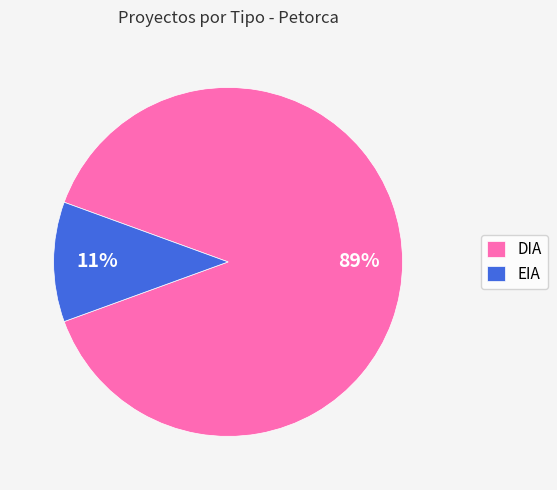

What percentage is the EIA slice, to the nearest percent?

11%